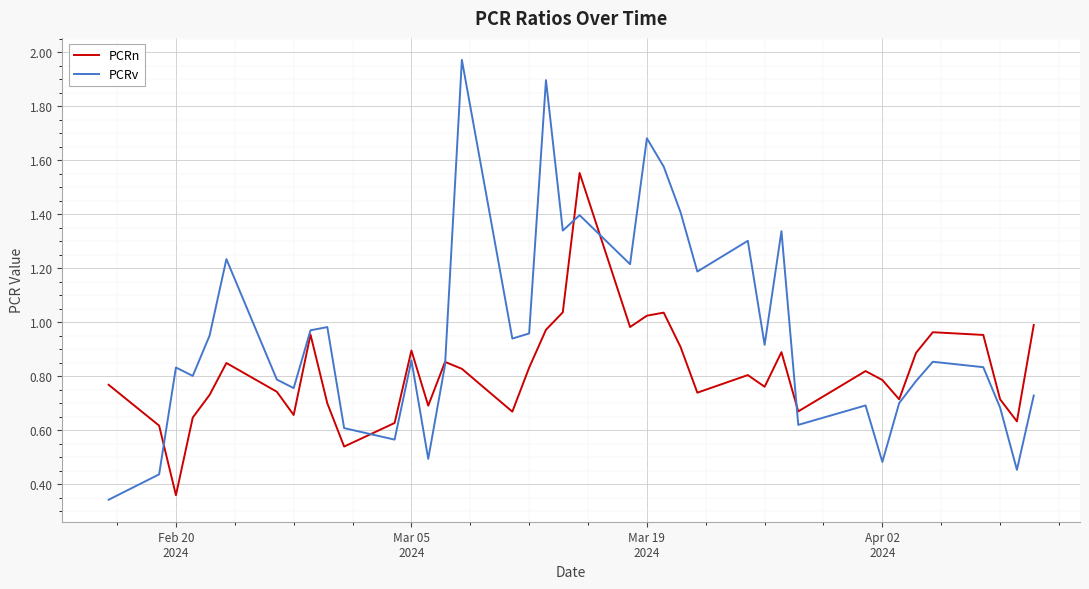

List the series in order of their overall mean, highest first.

PCRv, PCRn